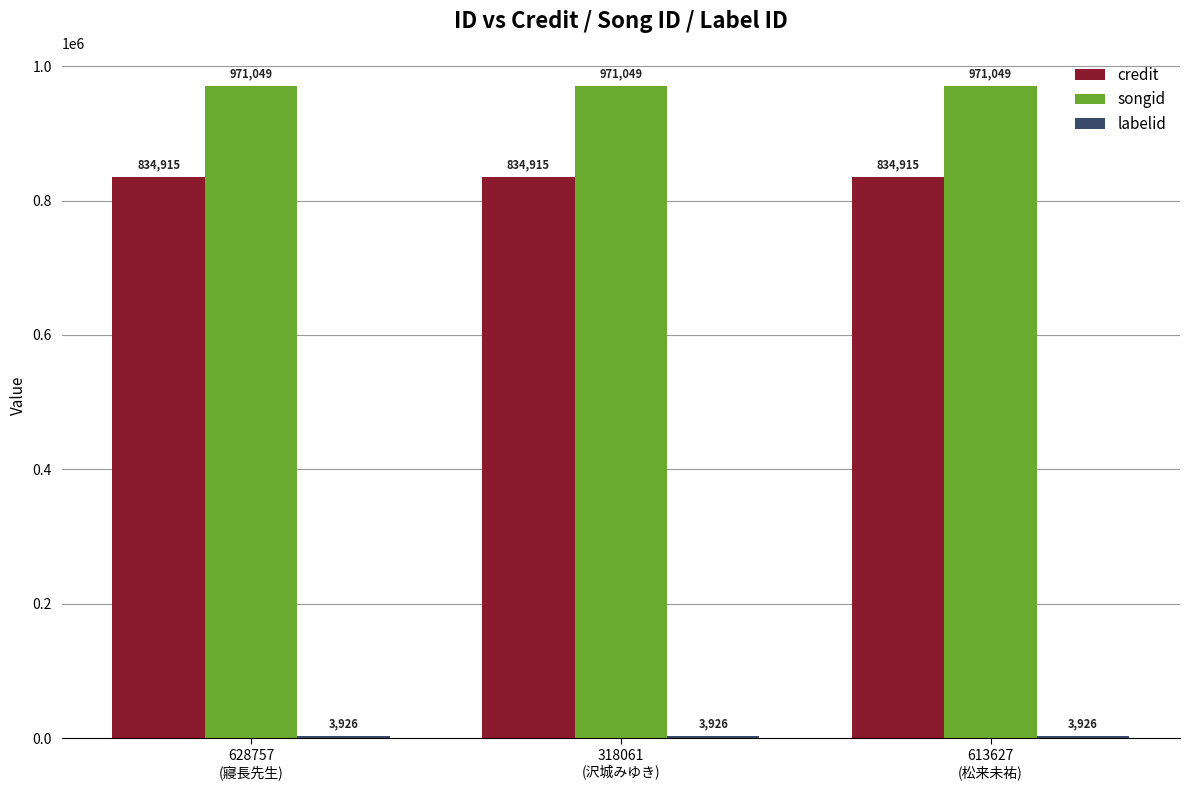

What is the value of the songid bar at the 2nd from the left?

971049